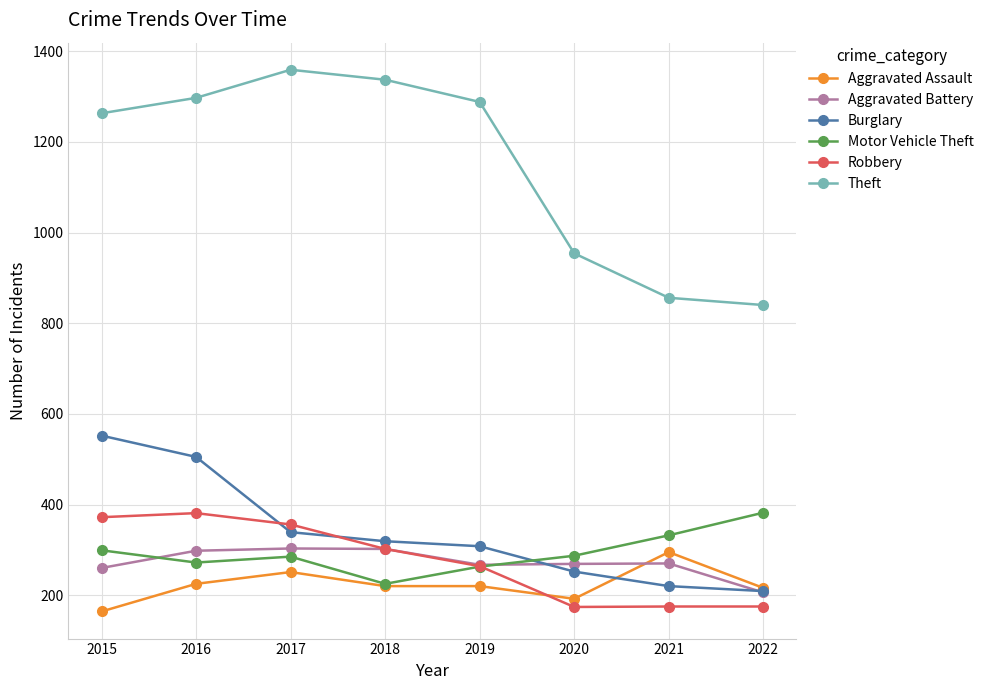

The value of Aggravated Assault at 2020 is 192. True or false?

True